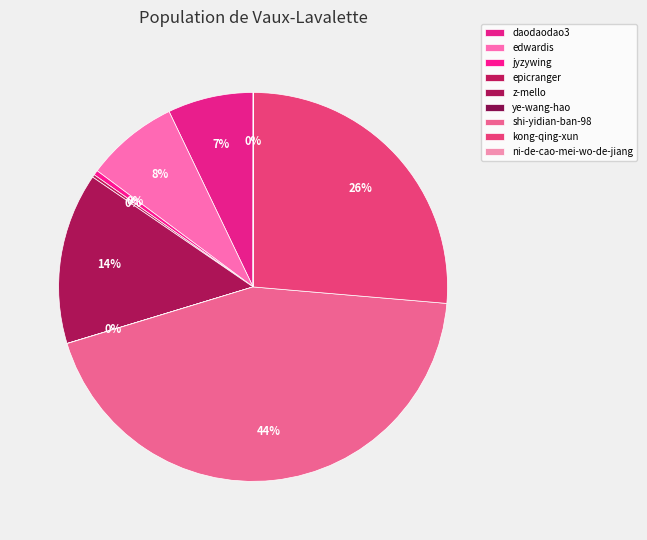

Between ni-de-cao-mei-wo-de-jiang and daodaodao3, which is larger?

daodaodao3